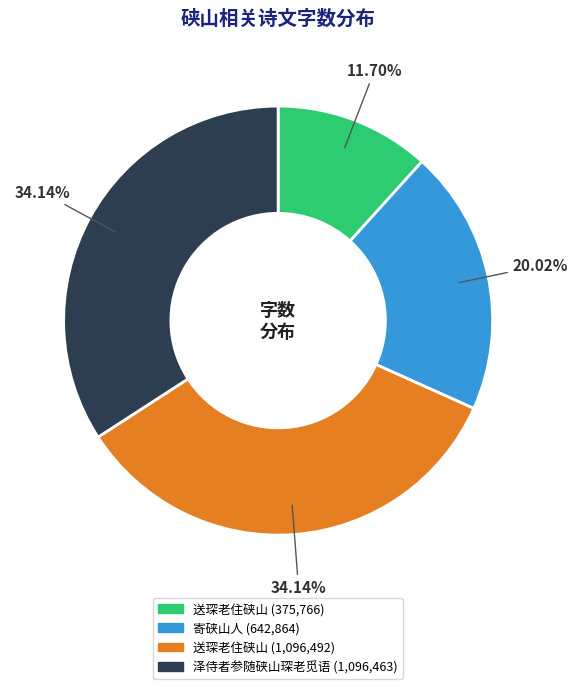

Is there a majority slice in this chart?

No